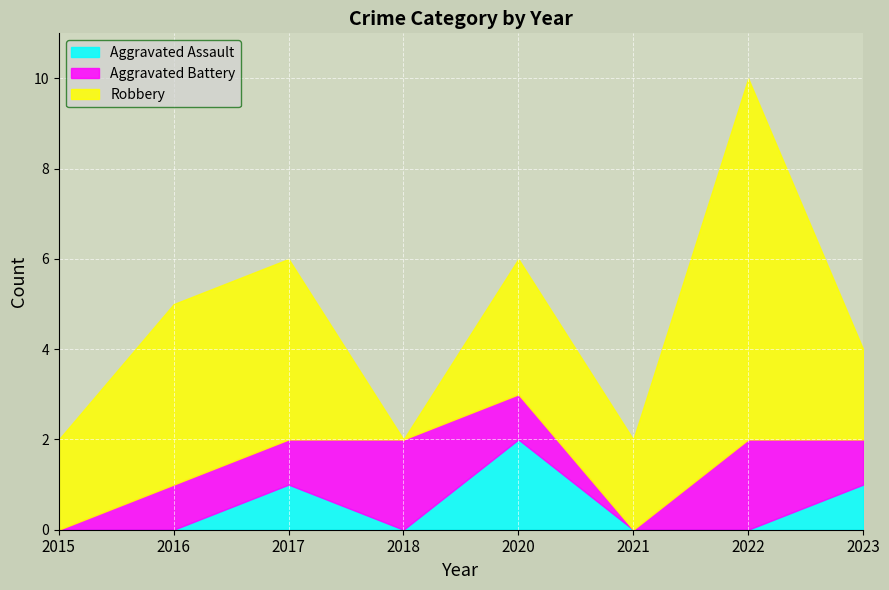

At which category is the sum across all series the highest?

2022